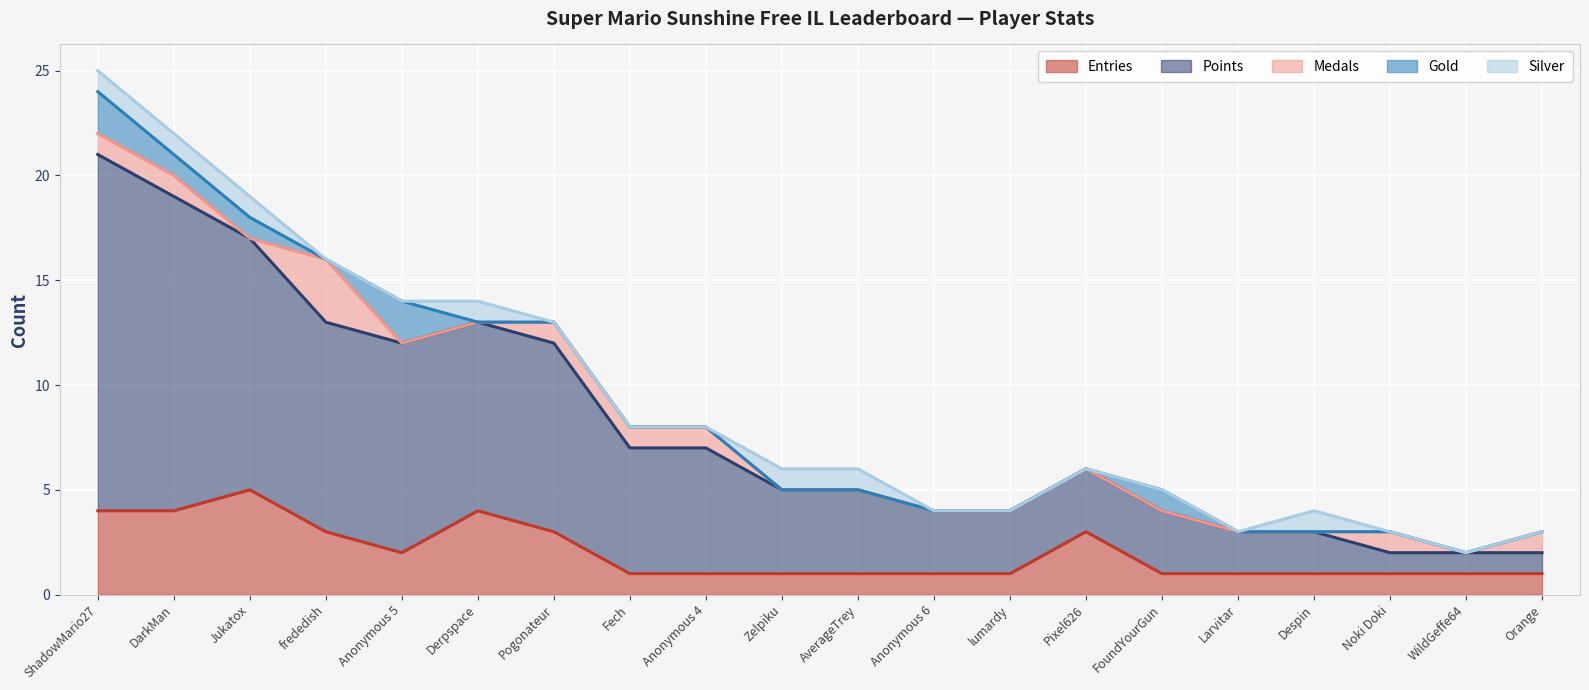

True or false: Silver and Entries cross at least once.

False